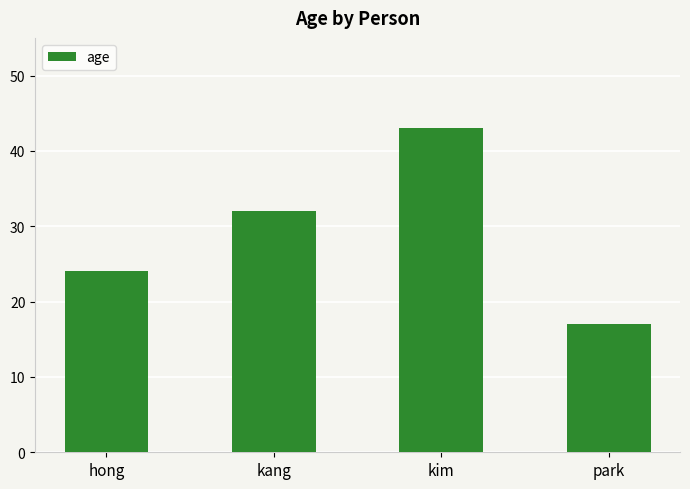

The chart shows a value of 19 at kang. True or false?

False